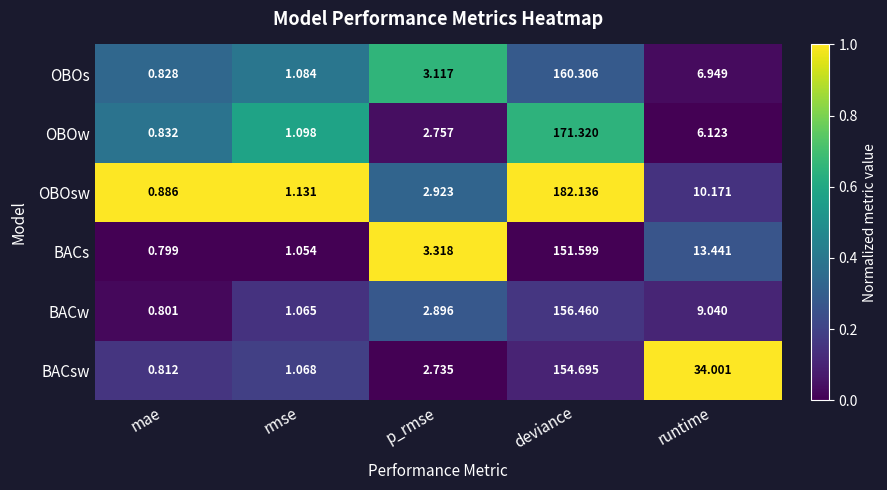

Between mae and rmse, which series saw the biggest shift?

OBOw